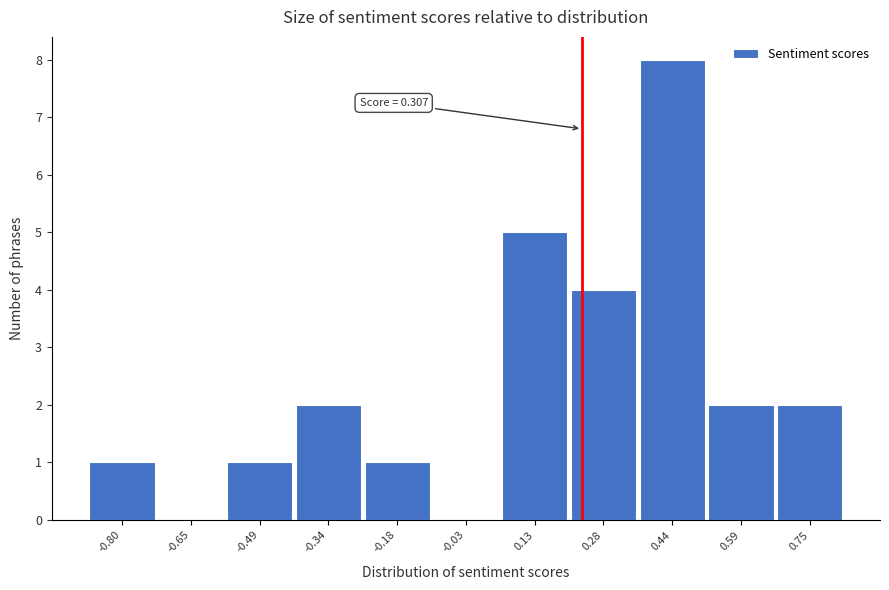

Reading right to left, extract all data points from this chart.

0.75=2	0.59=2	0.44=8	0.28=4	0.13=5	-0.03=0	-0.18=1	-0.34=2	-0.49=1	-0.65=0	-0.80=1